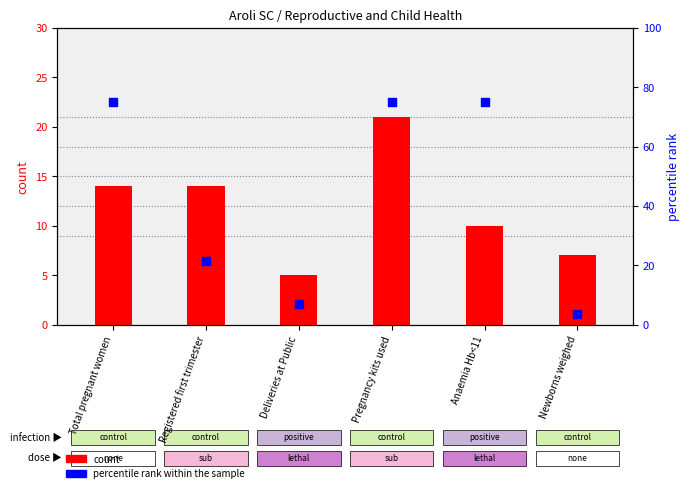

What are all the series names shown in the legend?

count, percentile rank within the sample